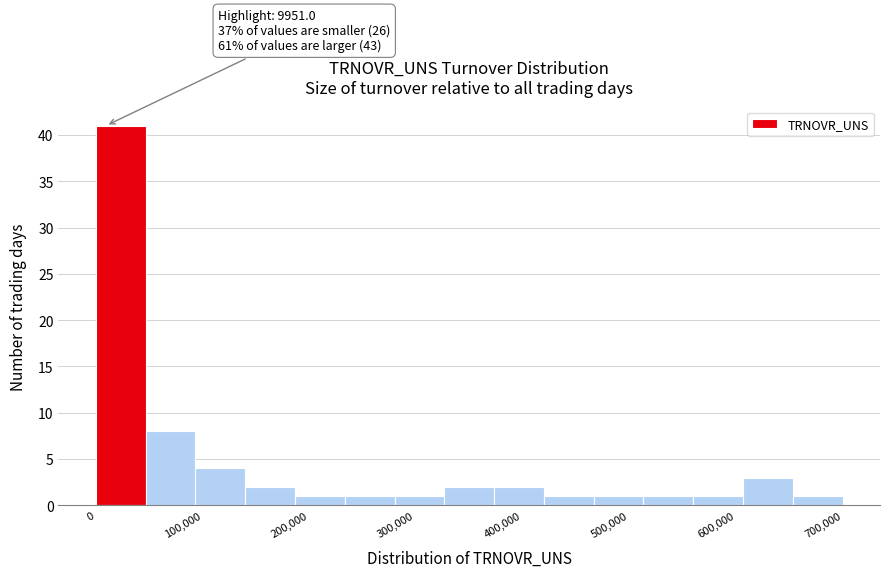

Which range on the x-axis has the tallest bar?

0 to 50000